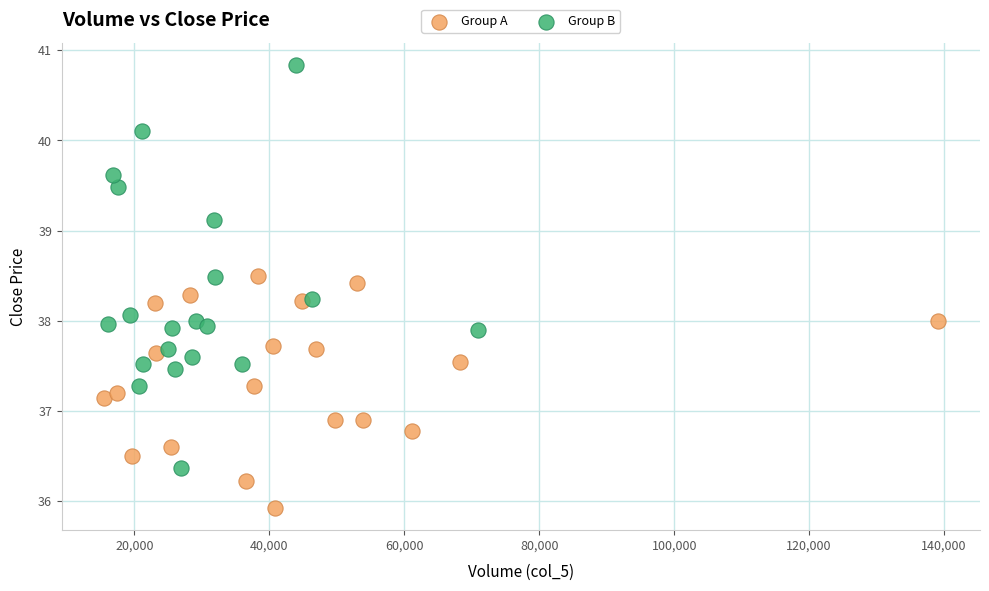

What are all the series names shown in the legend?

Group A, Group B